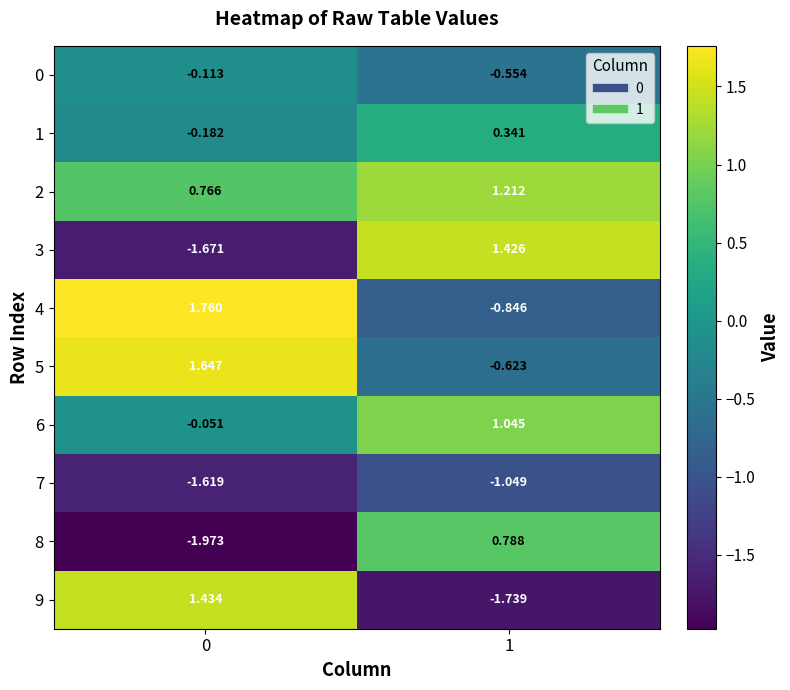

How many values in 1 are below zero?

1